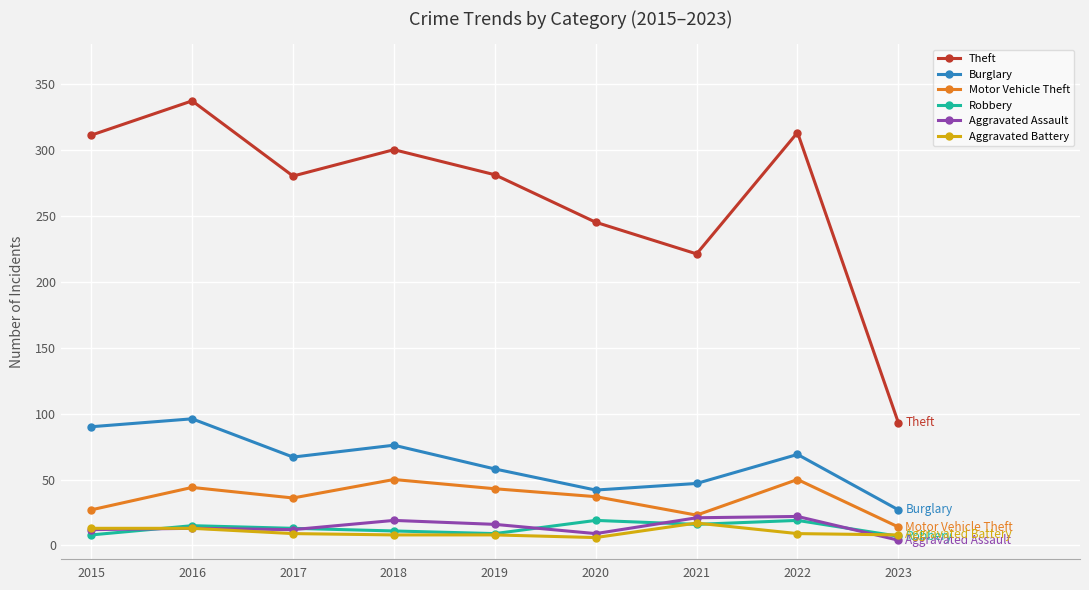

What is the value of the Motor Vehicle Theft point at the 1st from the left?

27